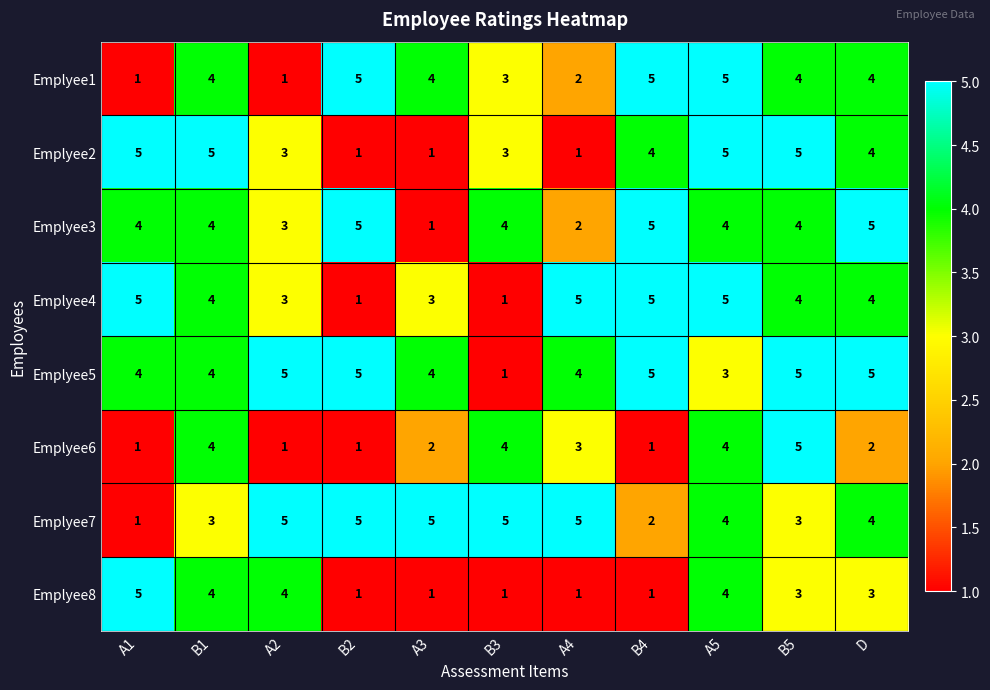

How many series are shown in this chart?

8